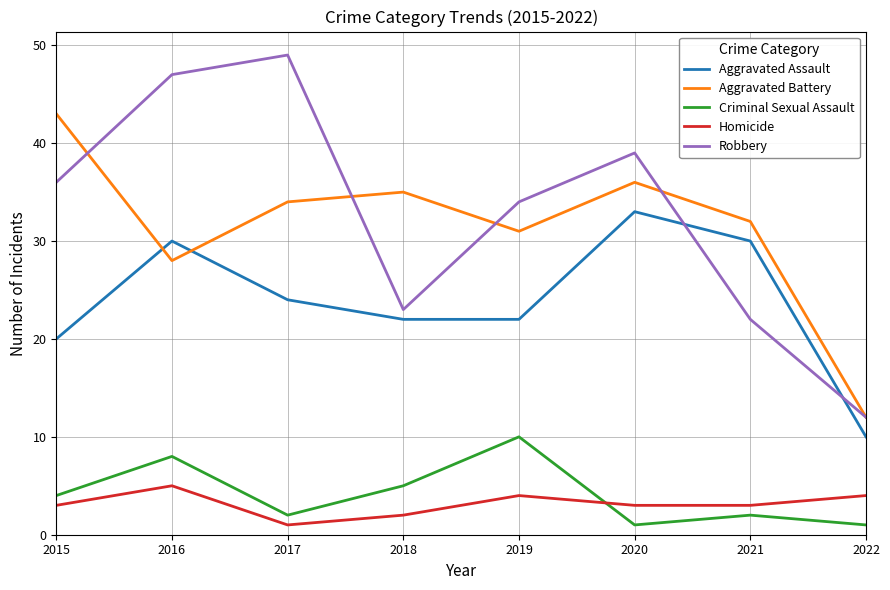

What is the sum of all Robbery values?

262